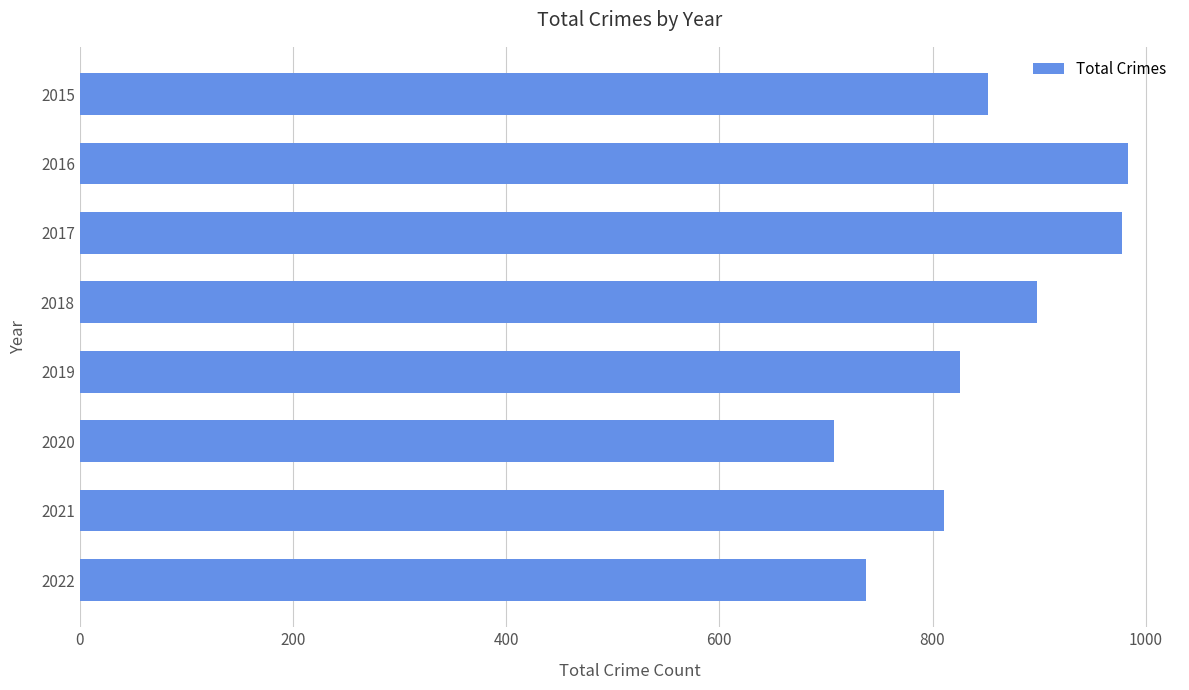

What is the greatest value displayed?

983